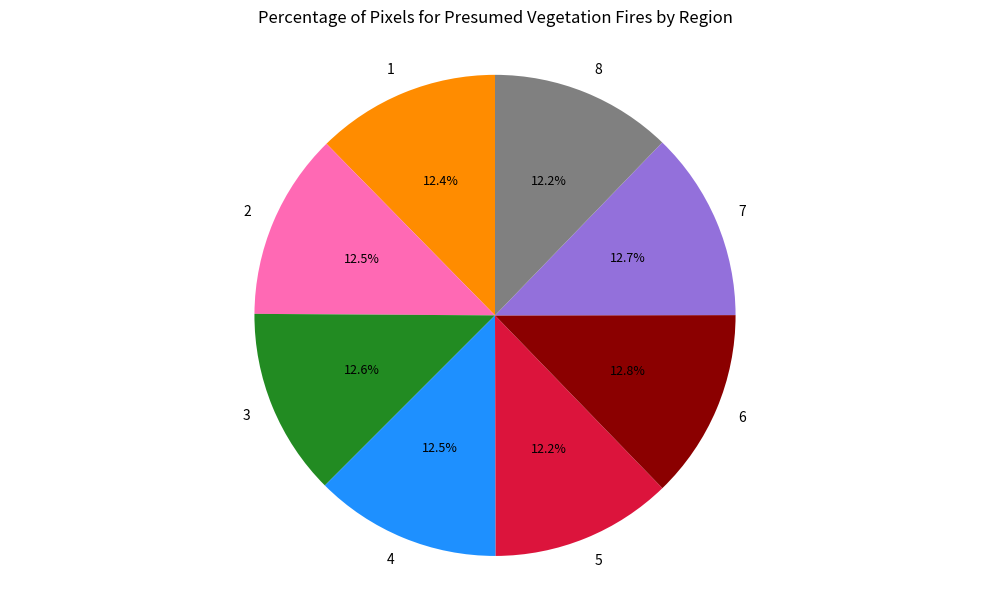

What portion of the pie excludes 2?

87.5%